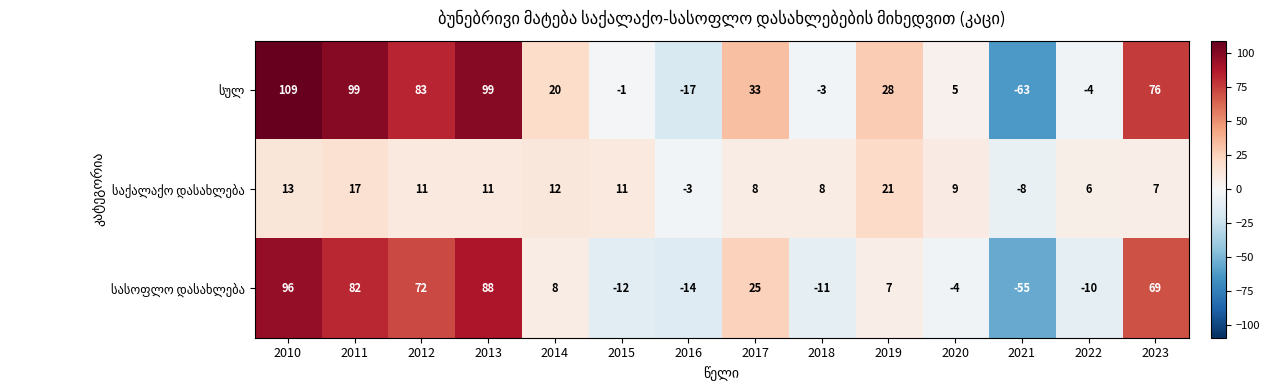

Which category has the highest value across all series?

2010